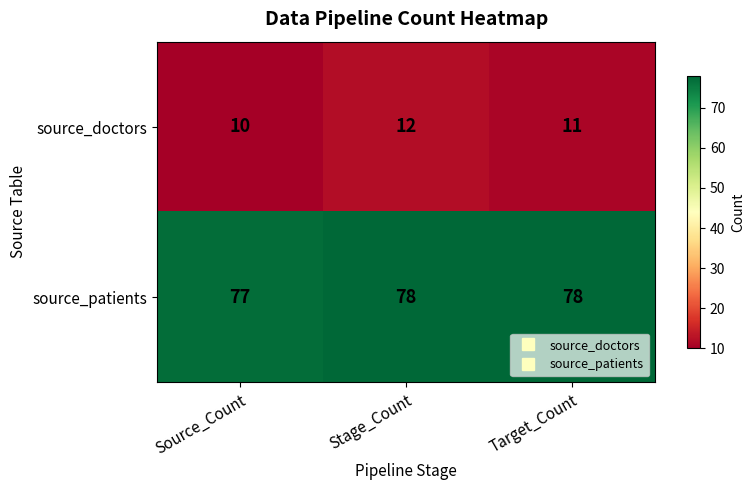

Is it true that source_doctors equals 17 at Stage_Count?

False